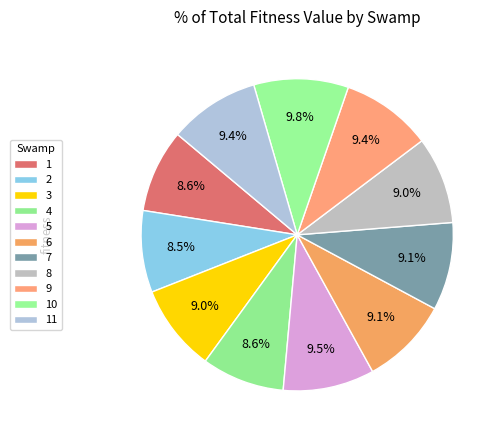

Between 10 and 8, which is larger?

10